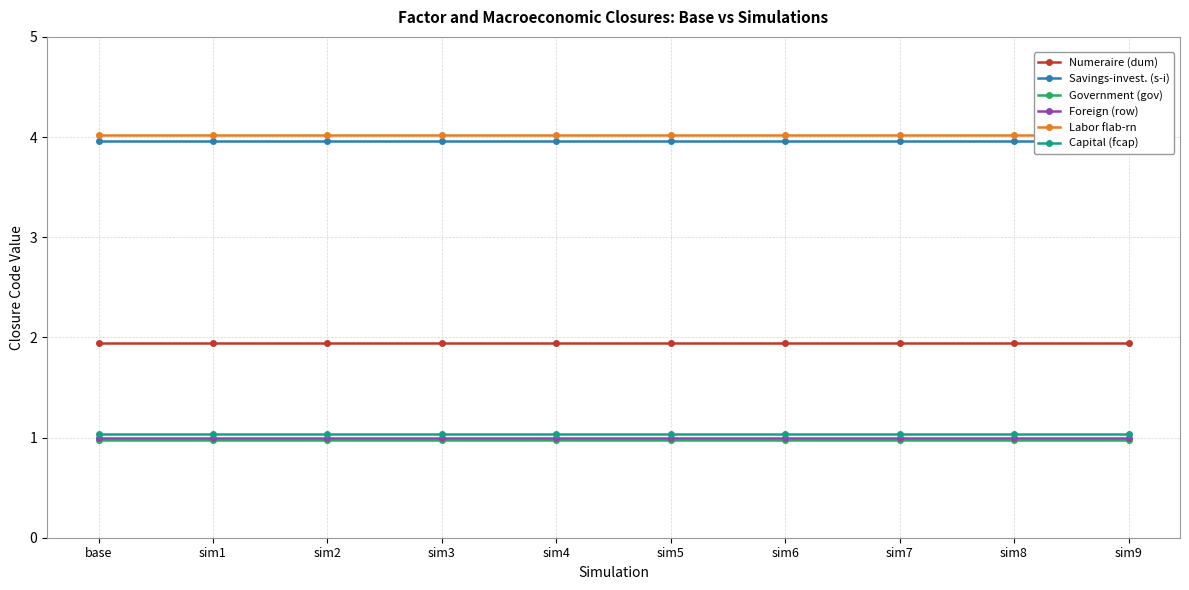

True or false: Numeraire (dum) and Savings-invest. (s-i) cross at least once.

False